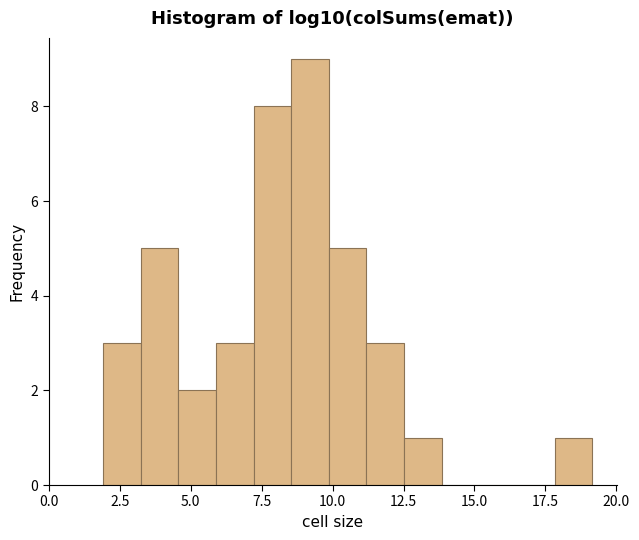

Around what value on the x-axis is the tallest bar? Give the approximate position of its centre, as read against the axis.

9.0